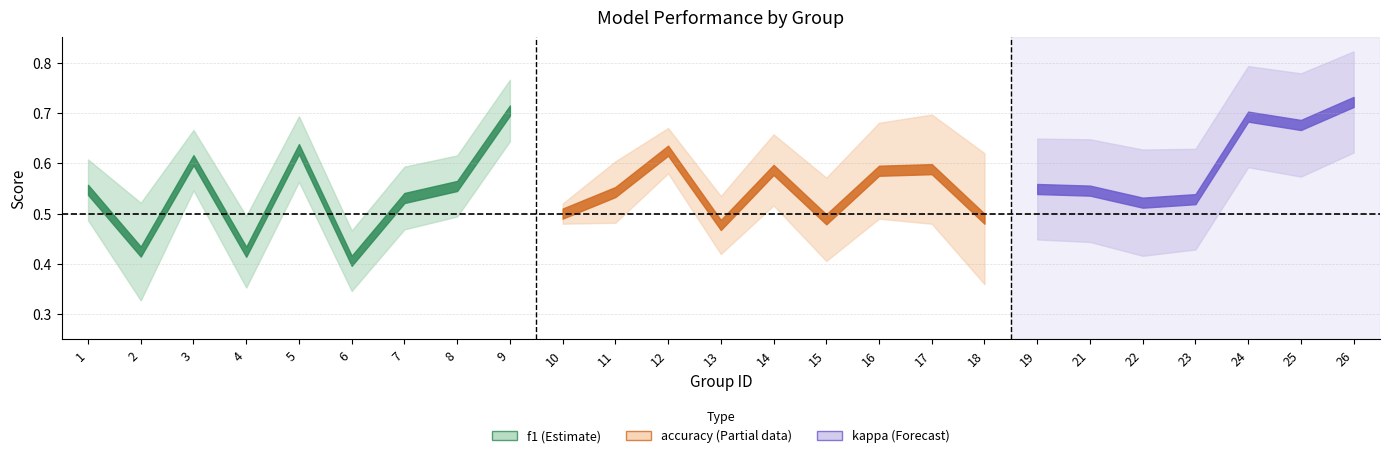

What is the value of the accuracy point at the 23rd from the left?

0.7